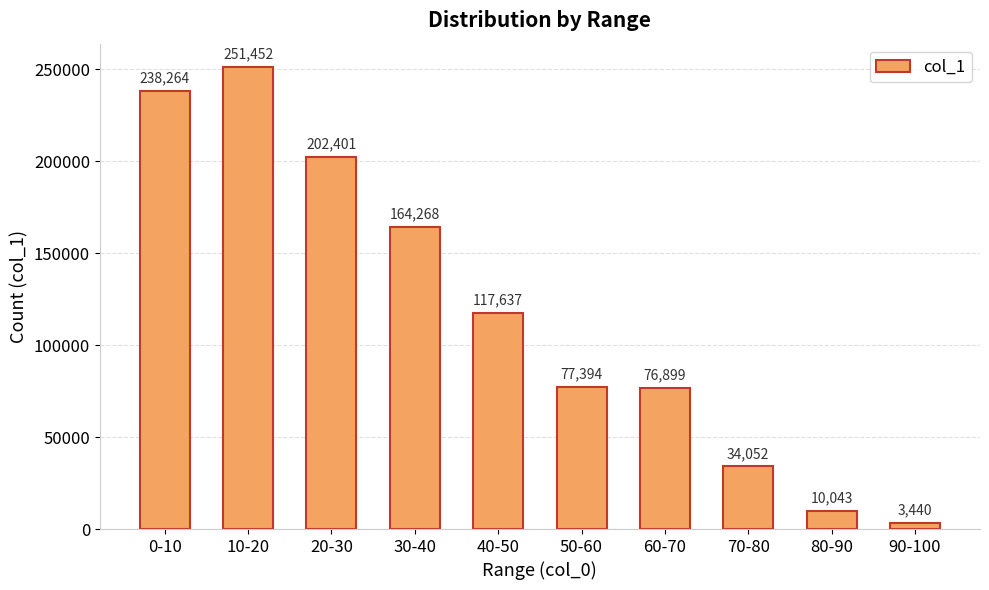

How many values are below 117637?

5